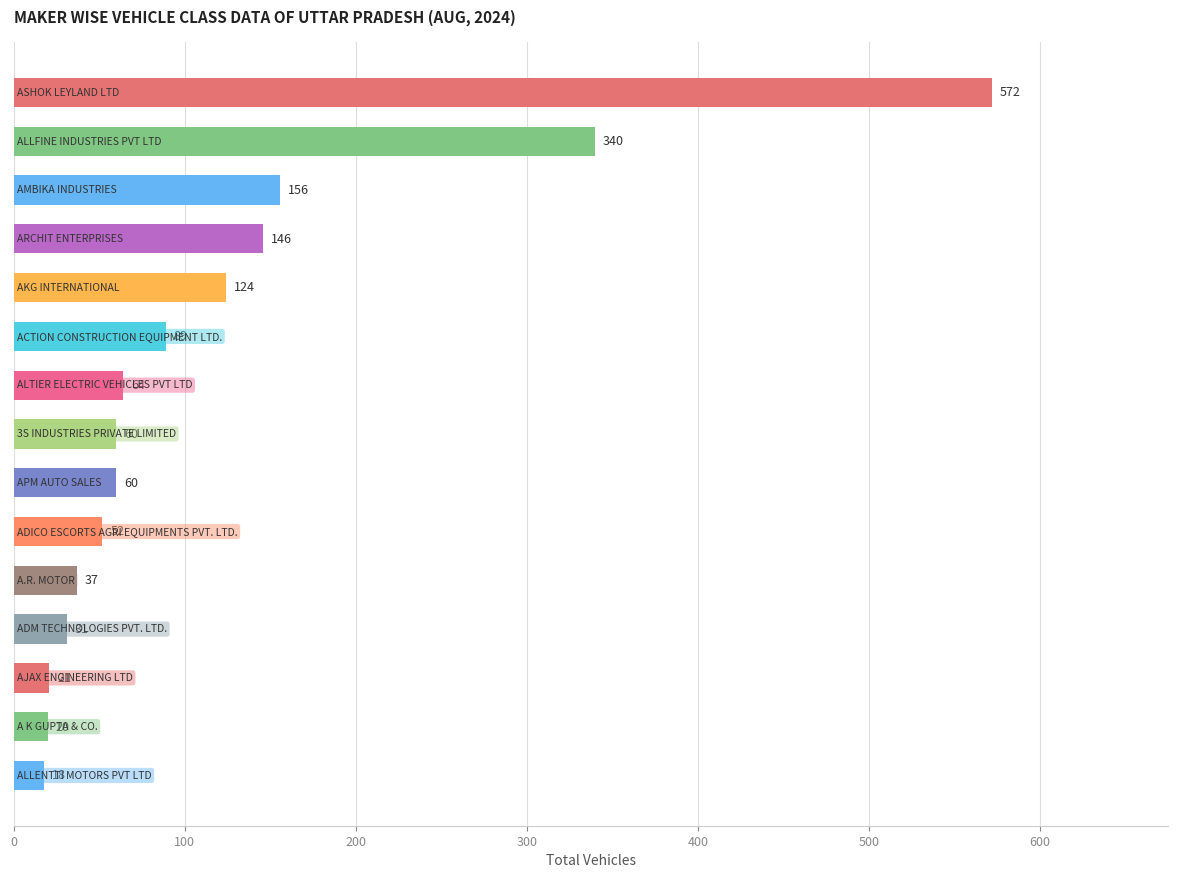

What is the value of the 11th bar from the top?

37